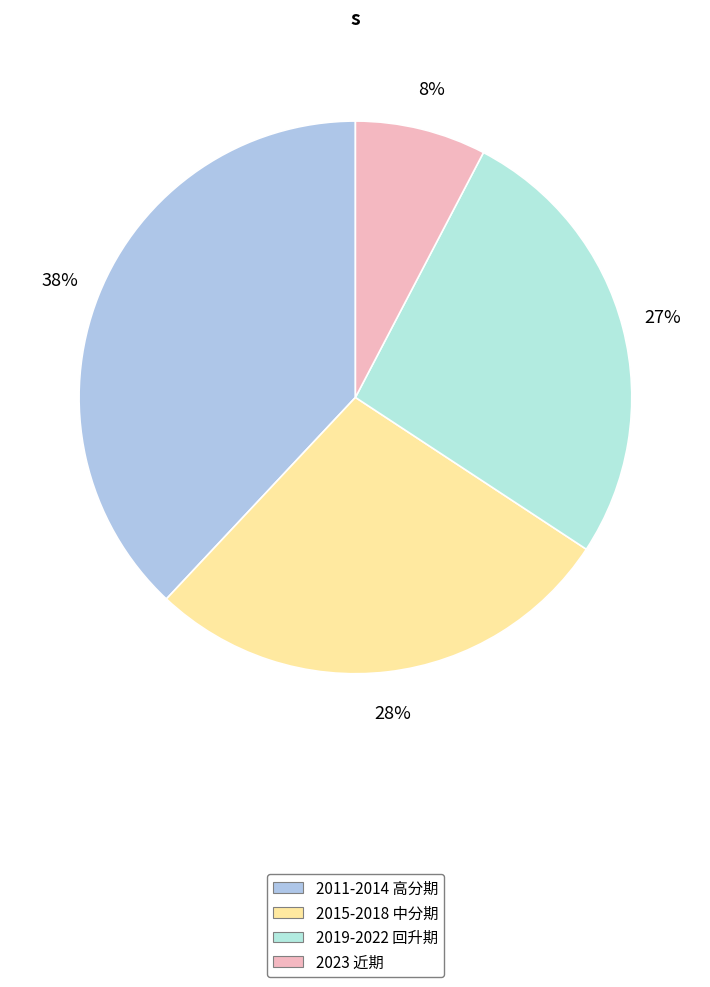

What is the smallest slice in the pie chart?

2023 近期